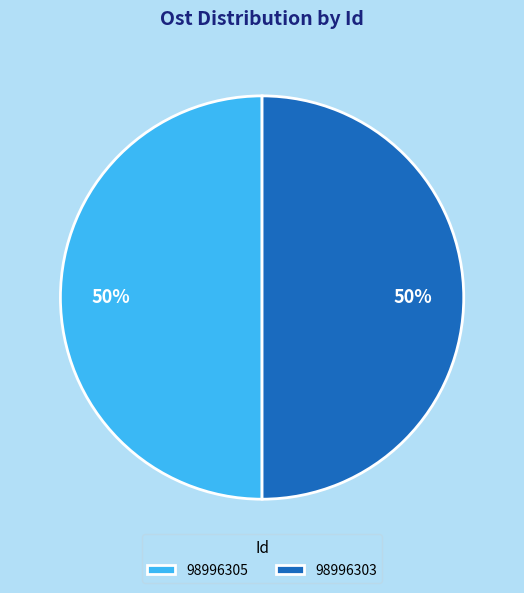

To the nearest percent, what is the average slice percentage?

50%